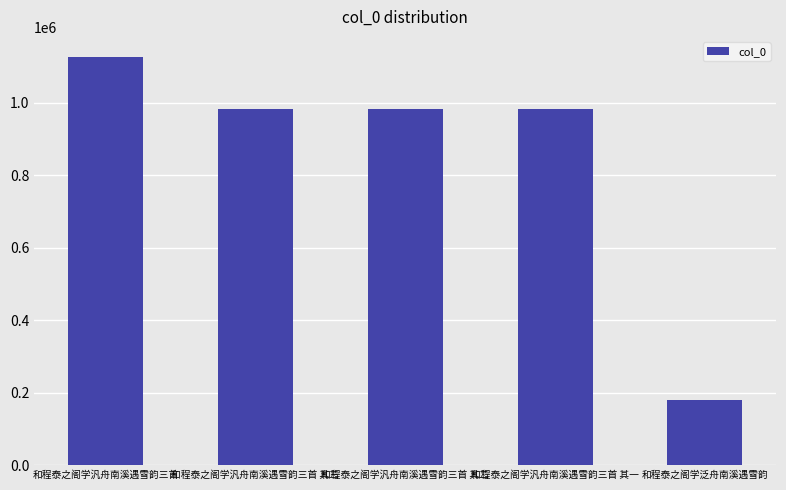

What is the difference between the values at 和程泰之阁学汎舟南溪遇雪韵三首 and 和程泰之阁学泛舟南溪遇雪韵?

946235